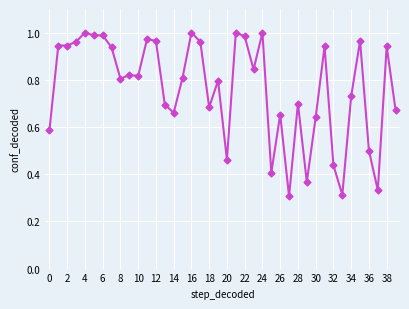

True or false: the data has more than 0 interior local peaks.

True